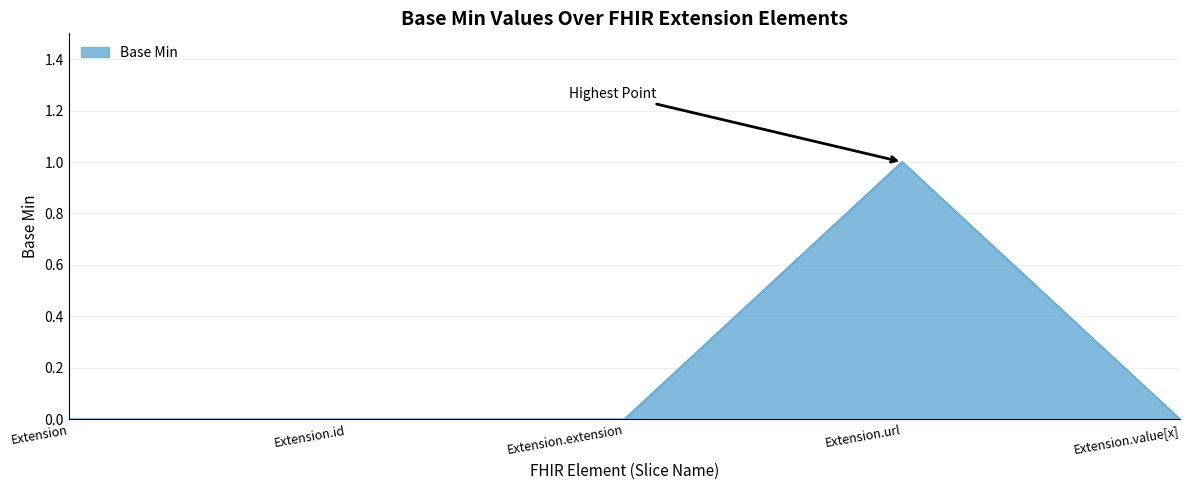

Which category has the highest value across all series?

Extension.url